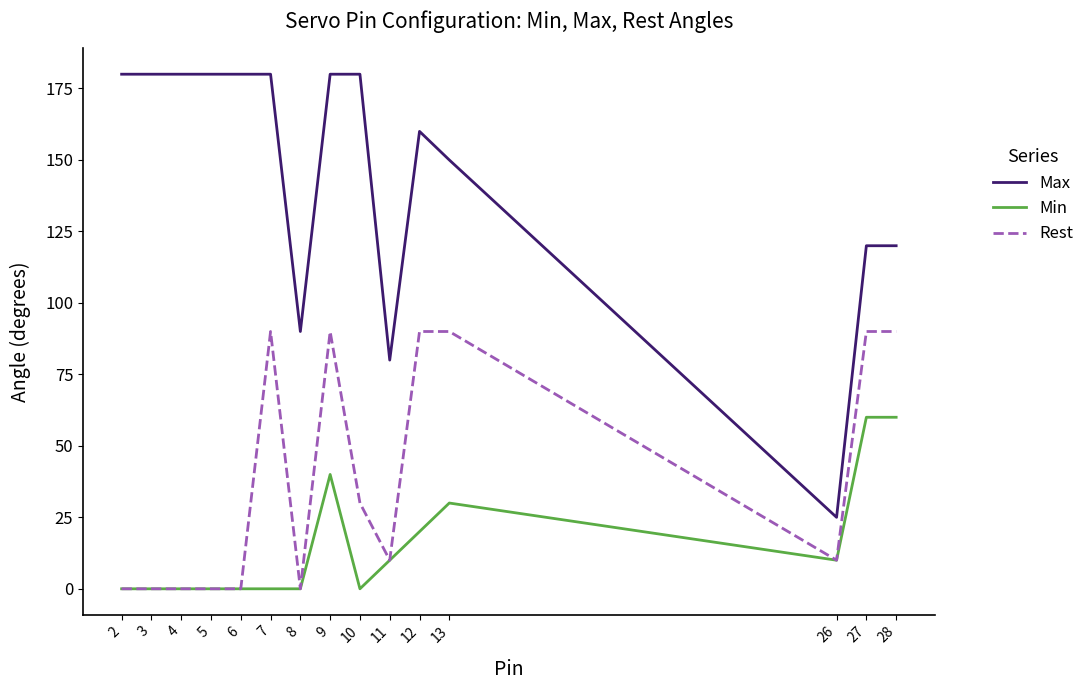

List the series in order of their peak value, highest first.

Max, Rest, Min